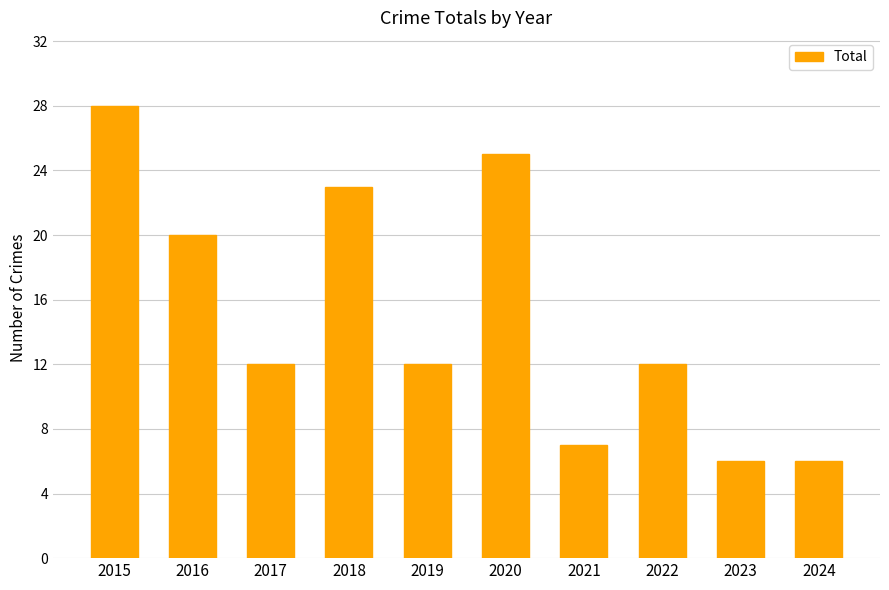

Reading right to left, transcribe all the data shown in this chart.

2024=6	2023=6	2022=12	2021=7	2020=25	2019=12	2018=23	2017=12	2016=20	2015=28